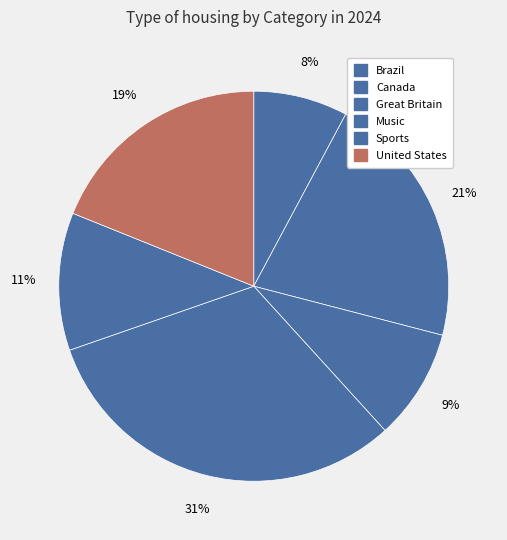

Between Great Britain and Canada, which is larger?

Canada